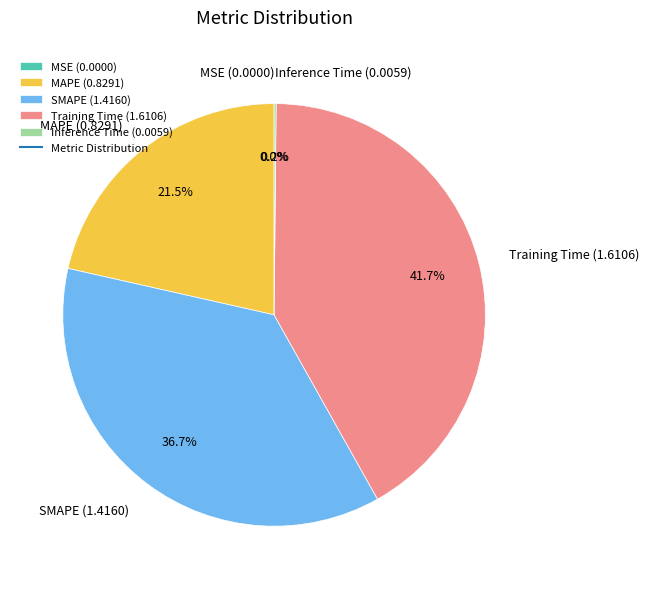

Do SMAPE (1.4160) and Training Time (1.6106) together represent more than half of the pie?

Yes